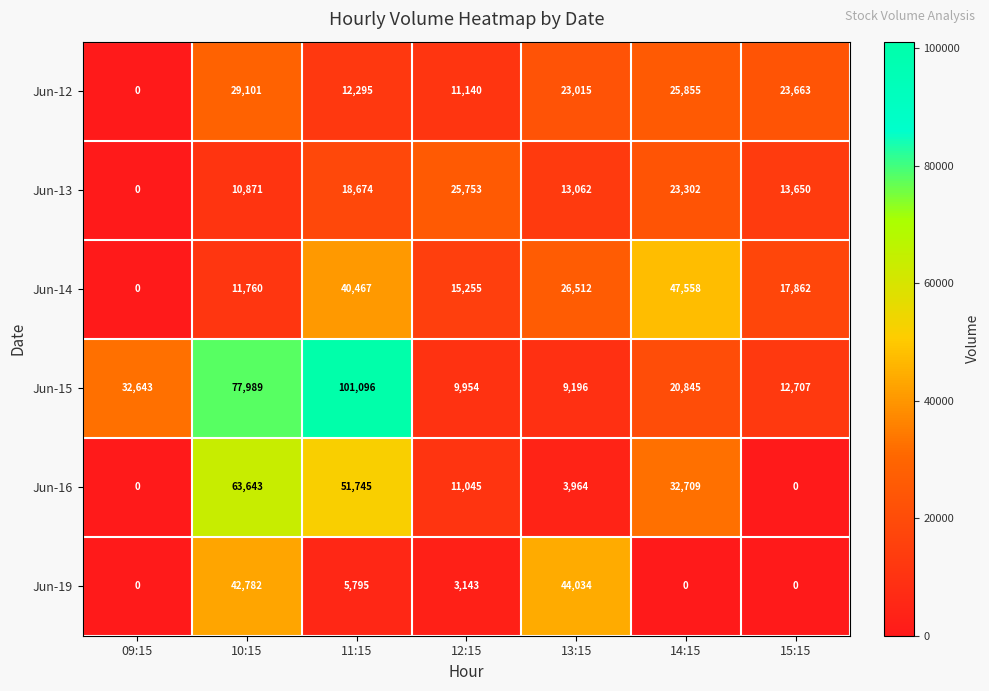

At which category is the sum across all series the highest?

10:15